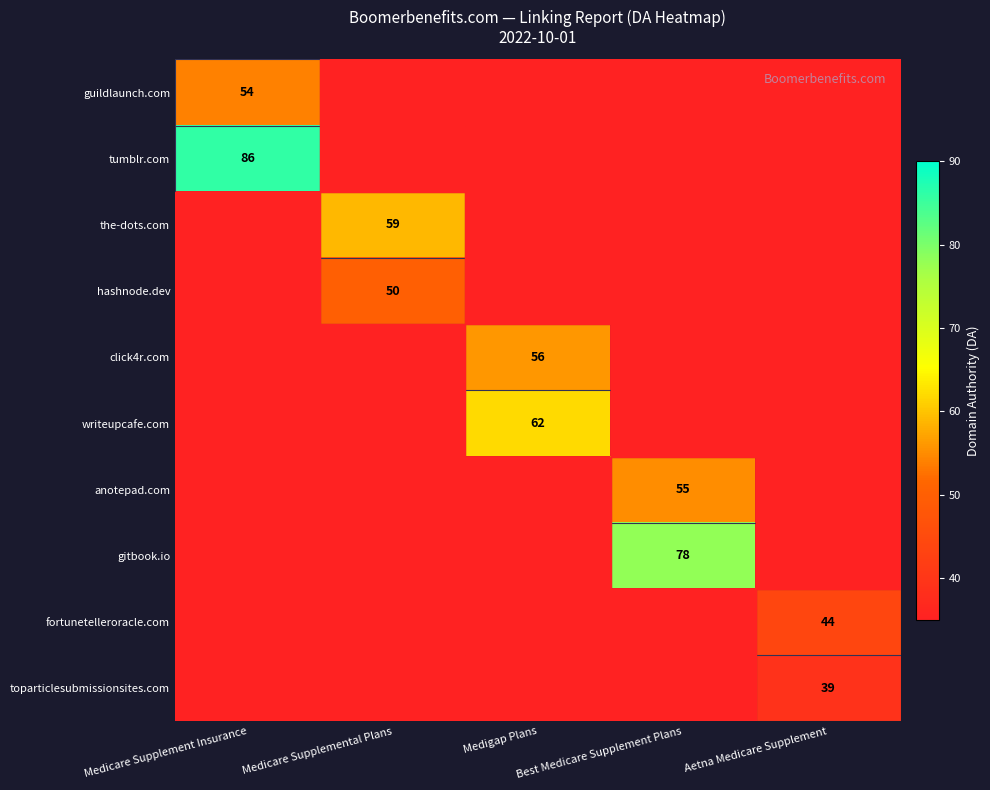

Is it true that tumblr.com equals 86 at Medicare Supplement Insurance?

True